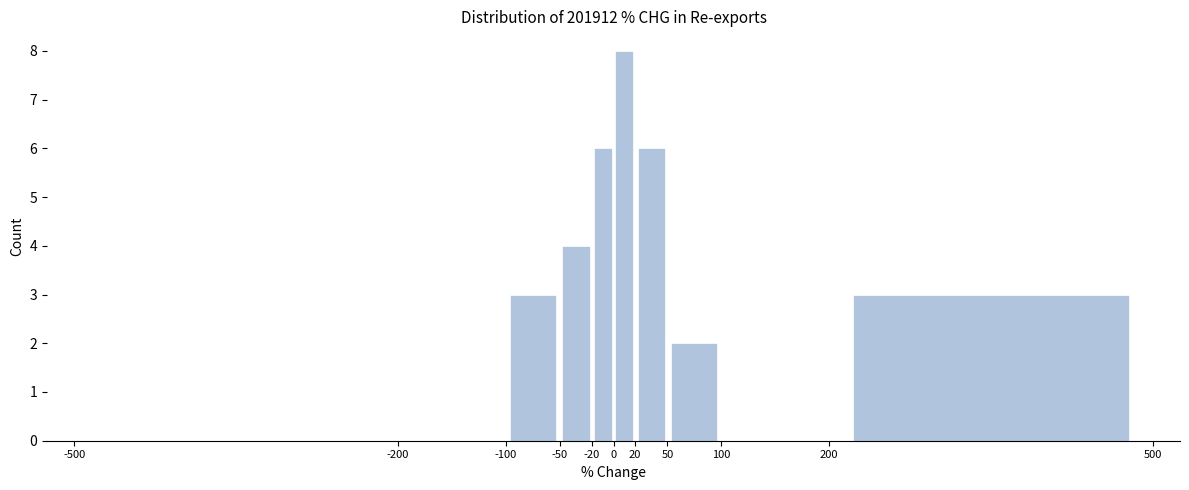

Over which range of the x-axis is the bar tallest?

0 to 20